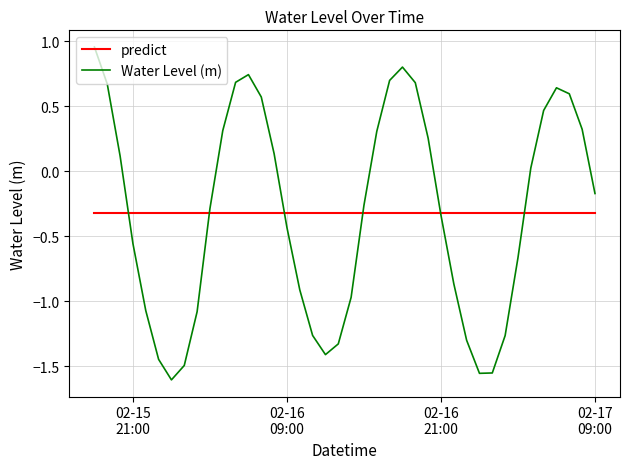

Rank the series by their maximum value, from lowest to highest.

predict, Water Level (m)